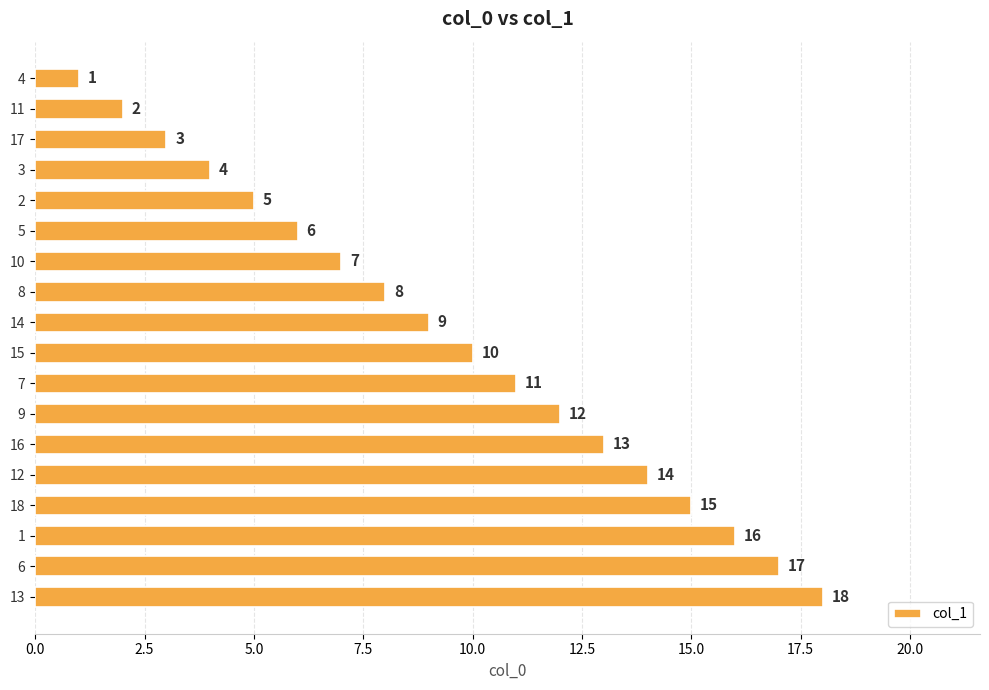

How many data points does each series have?

18